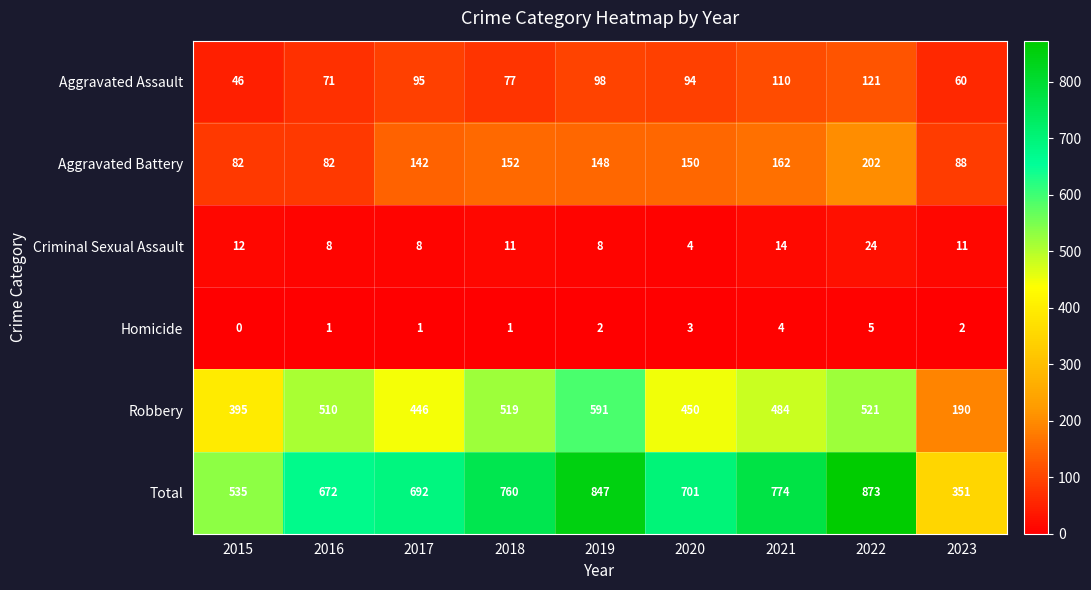

Which series has the widest spread of values?

Total